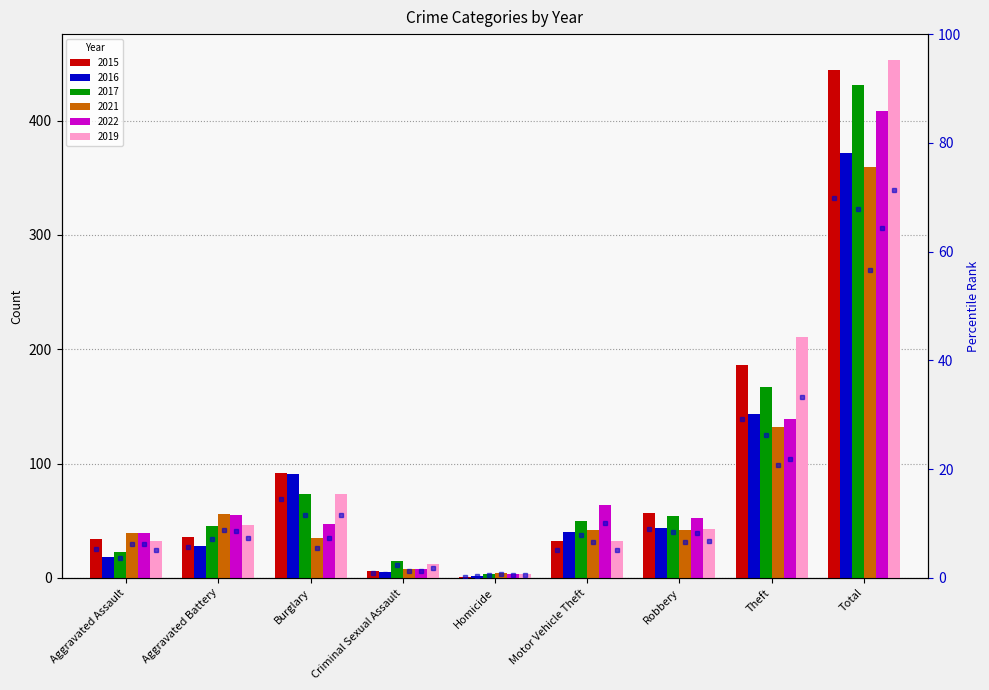

What is the label of the 5th bar from the left?

Homicide